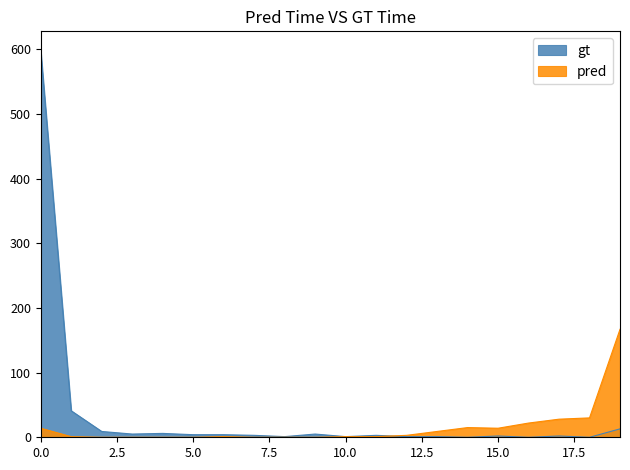

Rank the series at 0.0 from lowest to highest value.

pred, gt